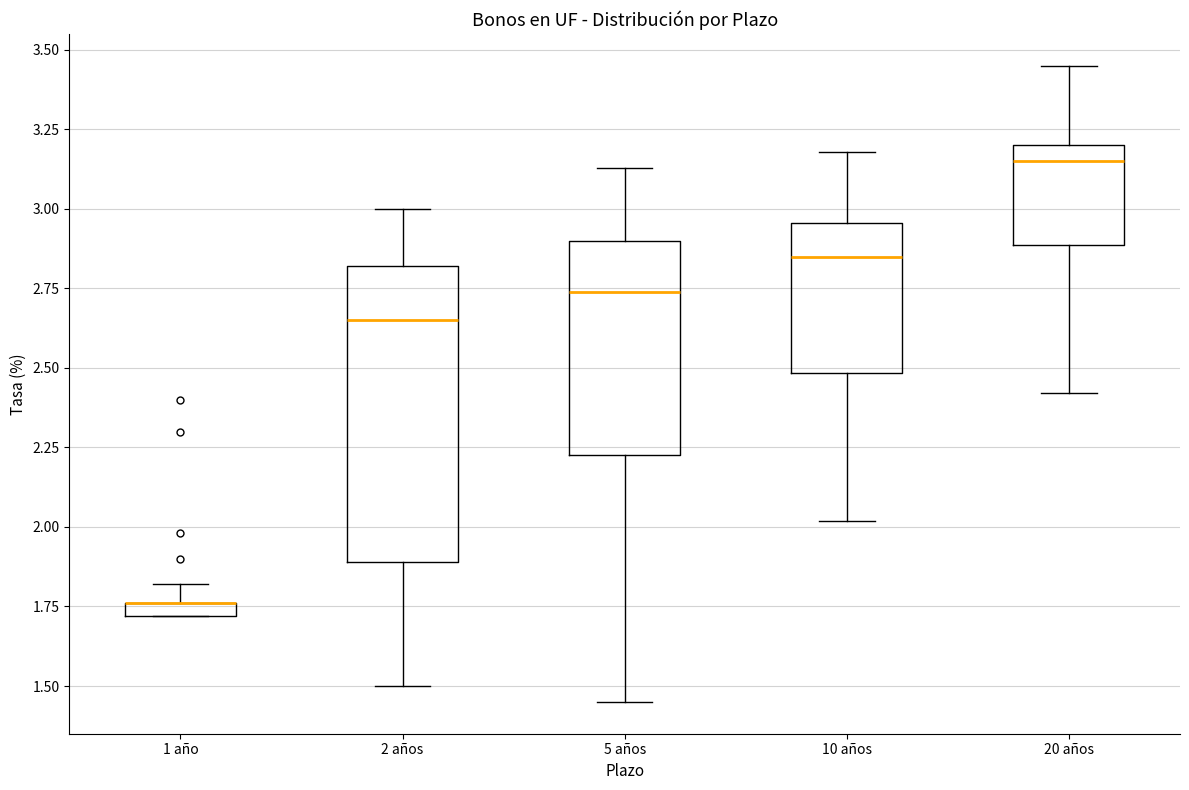

Where is the upper edge of the box for 20 años on the y-axis? The values are not printed on the chart, so give them approximately, as read against the axis.

3.20